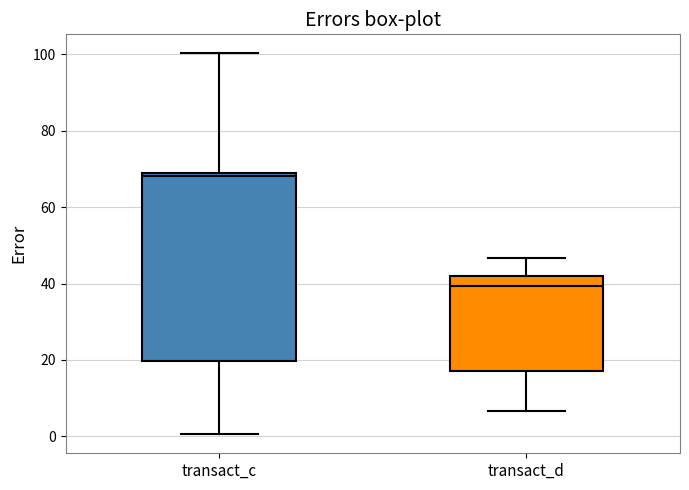

Which box's median line is the highest?

transact_c